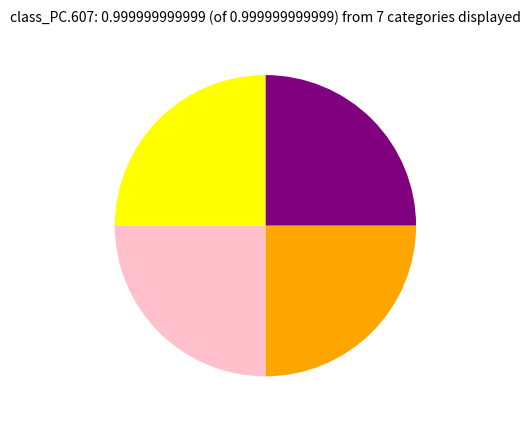

Count the number of slices in the pie.

4